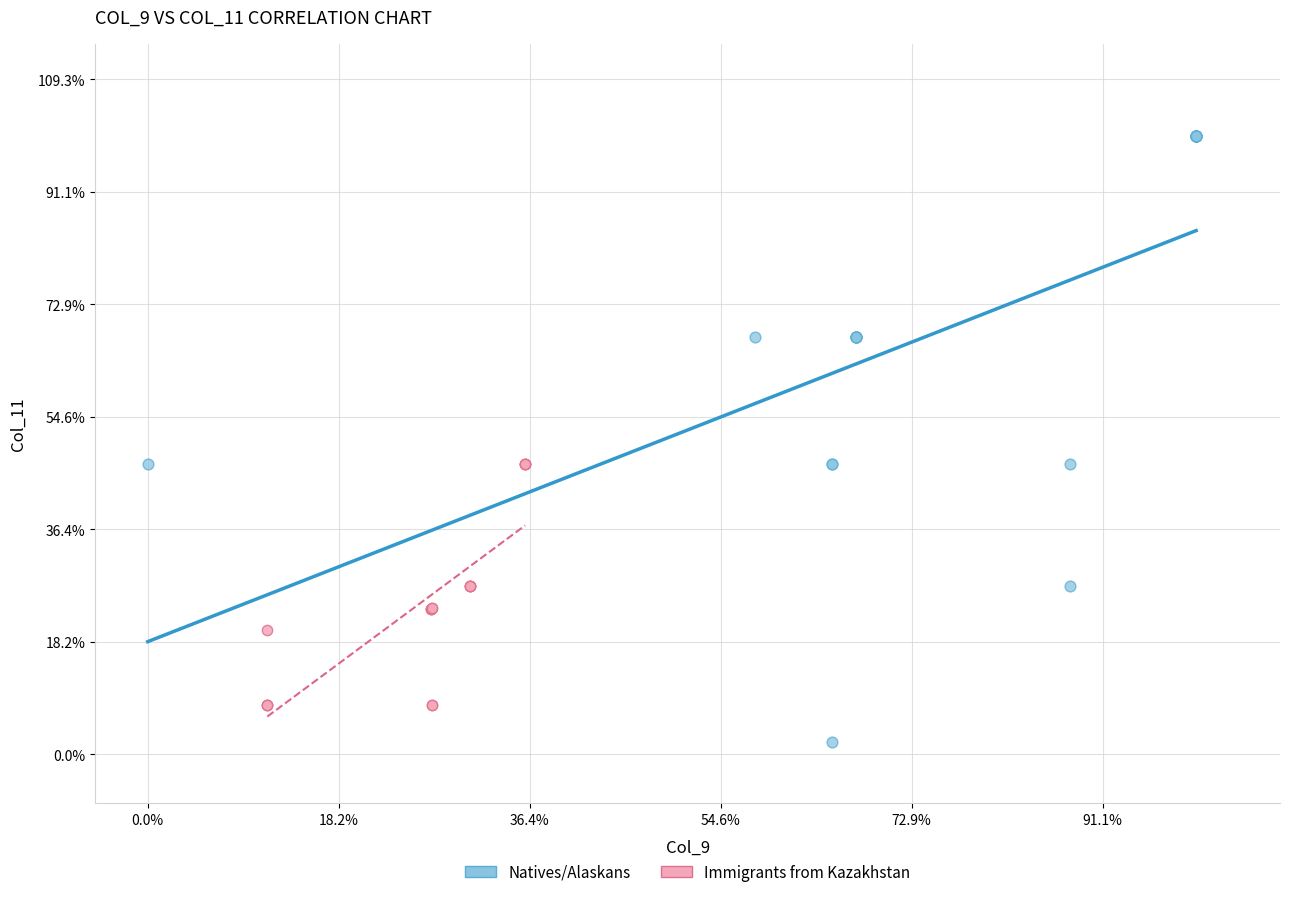

Which series has the widest spread of Y values?

Natives/Alaskans